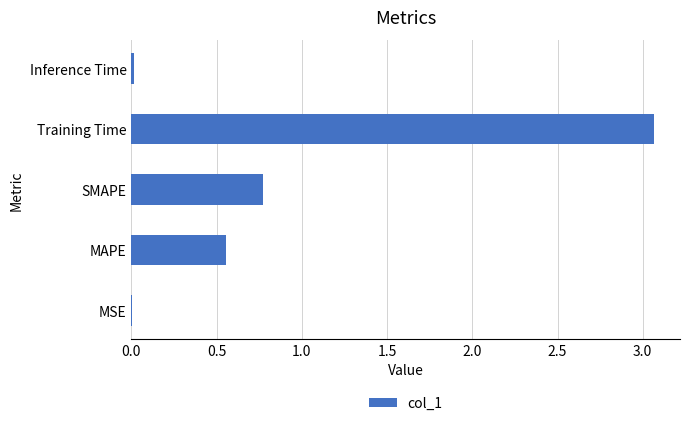

True or false: the data shows 0.0 at Inference Time.

True